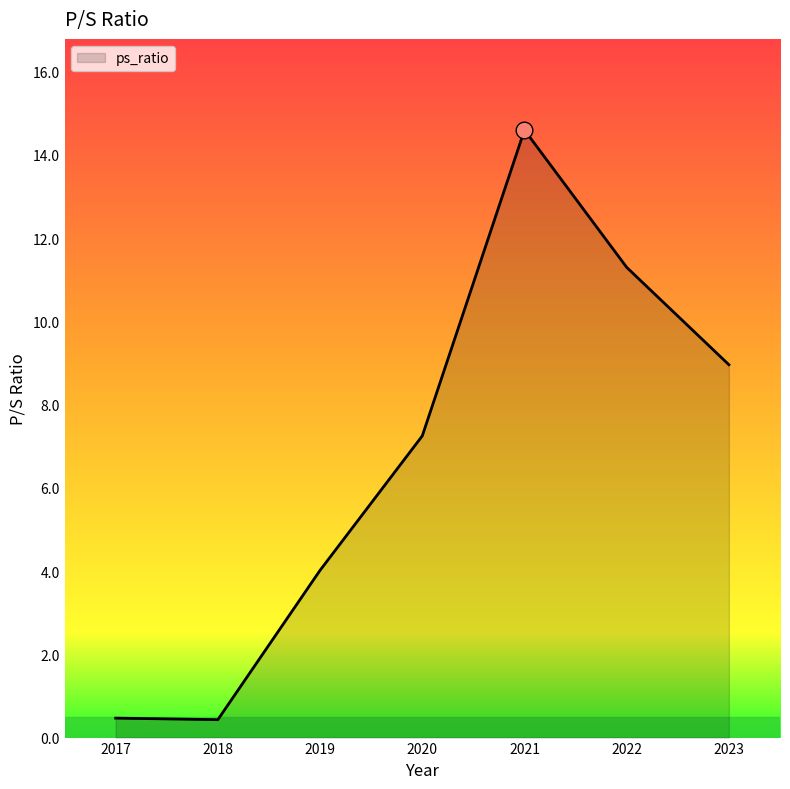

What is the change in value from 2019 to 2020?

+3.2